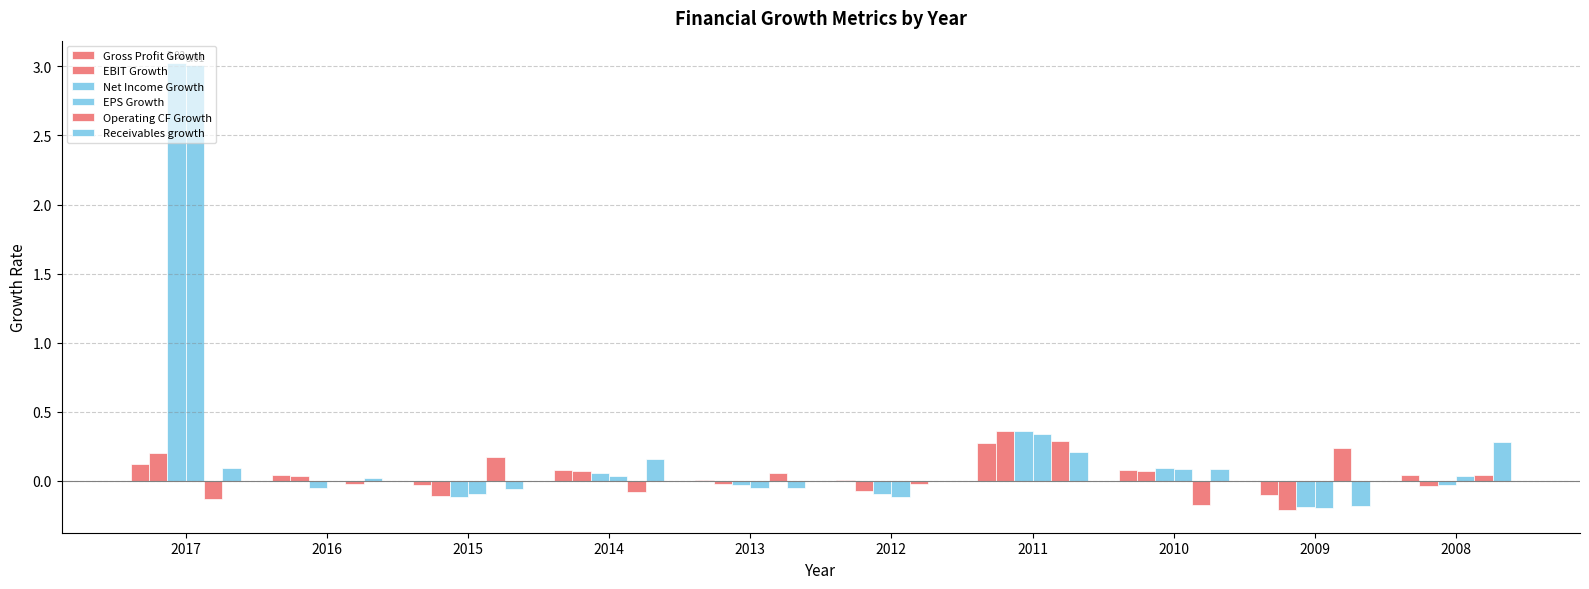

At which label does EPS Growth first exceed 0?

2017